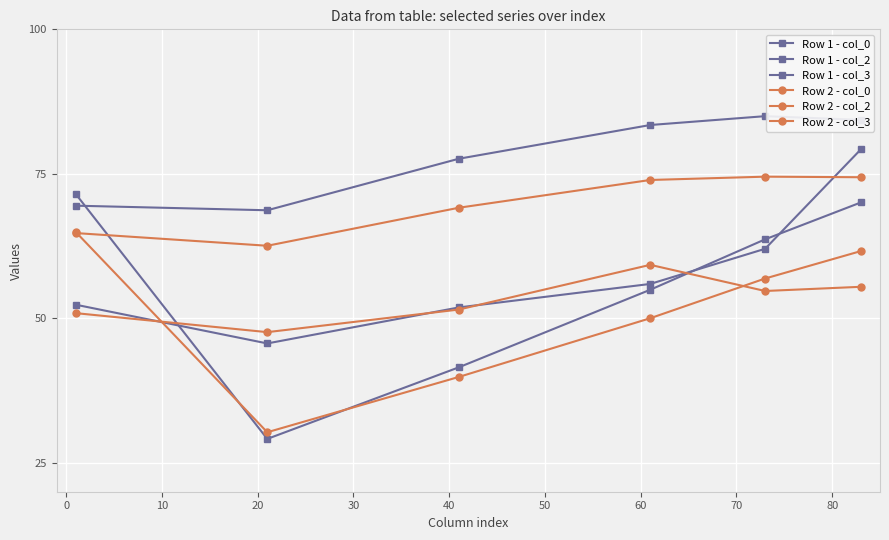

How many lines are shown in the chart?

6